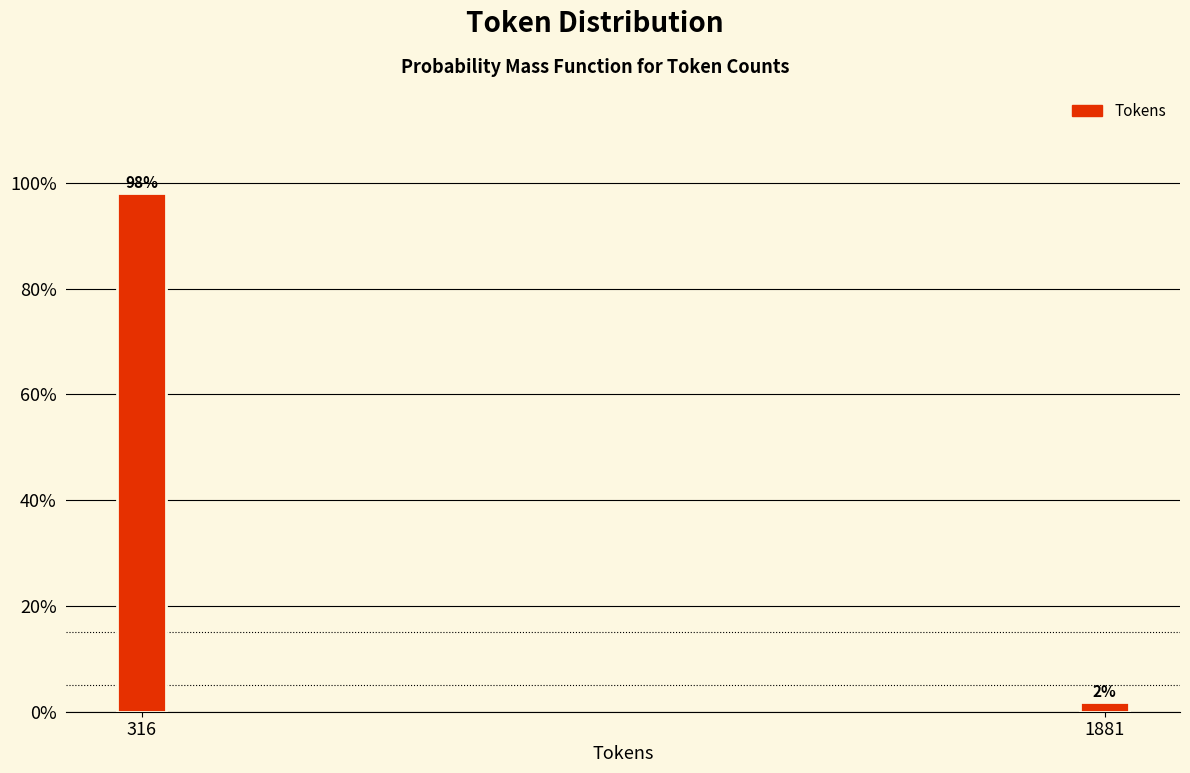

Where does the data first go above 98?

316